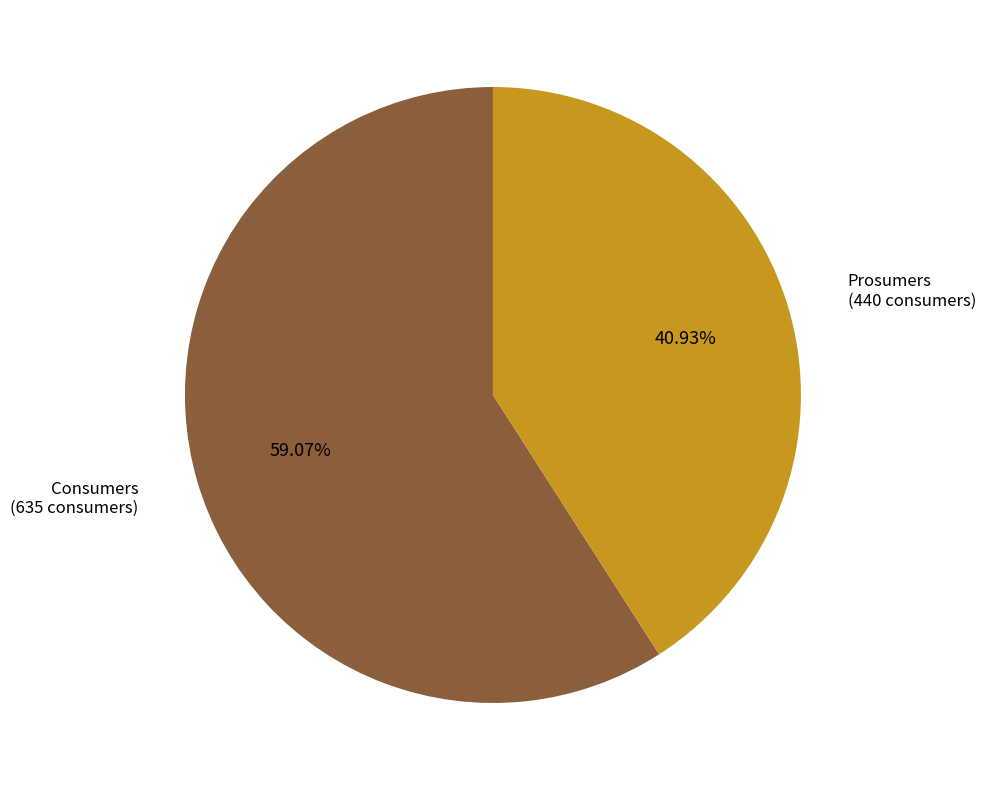

To the nearest percent, what portion does Prosumers represent?

41%